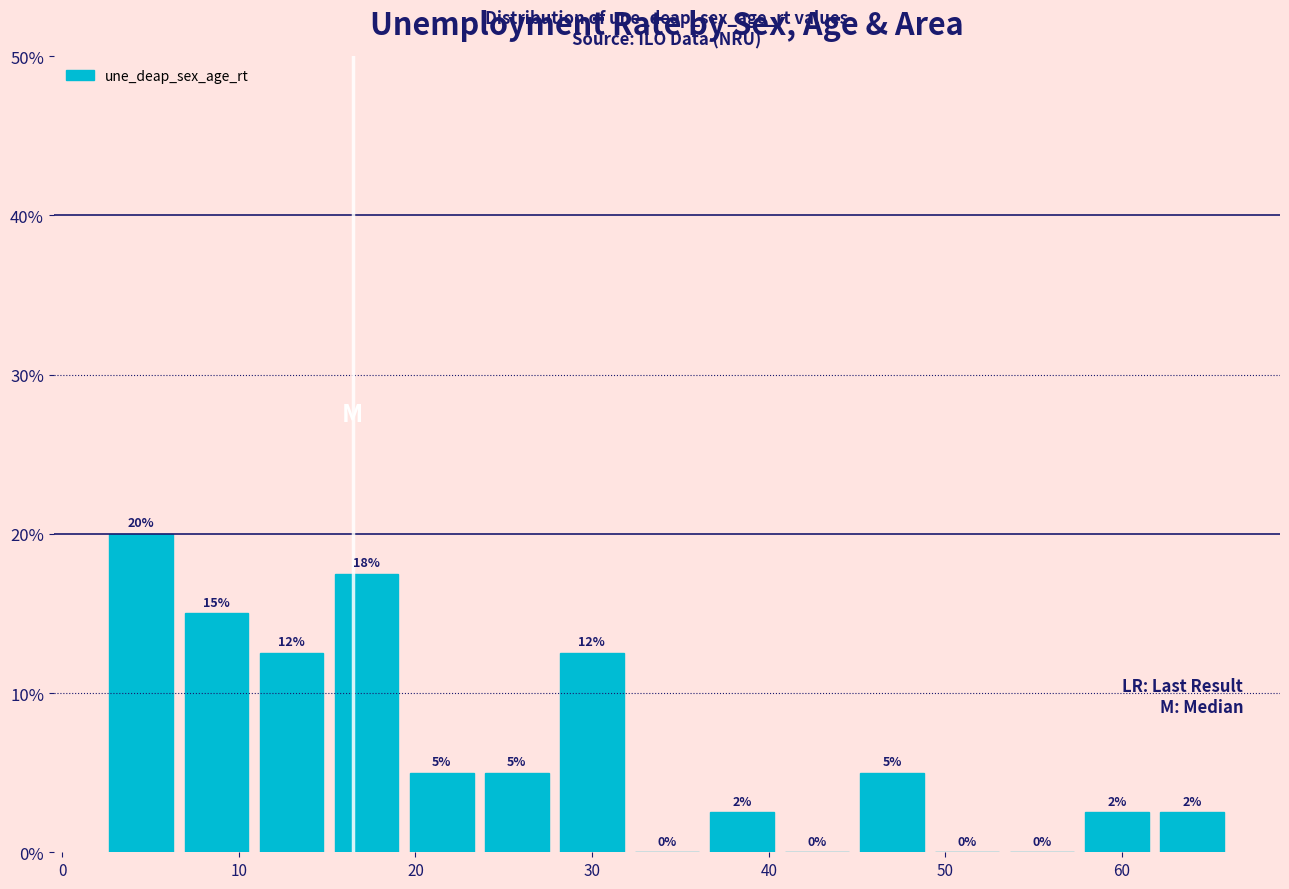

Over which range of the x-axis is the bar tallest?

2 to 7